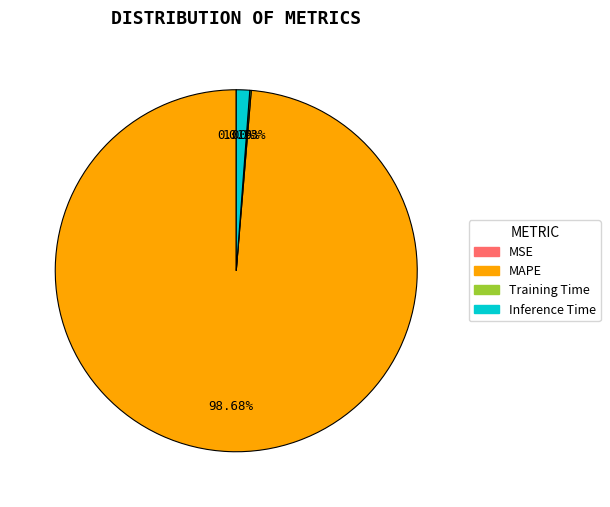

Which category accounts for the majority?

MAPE